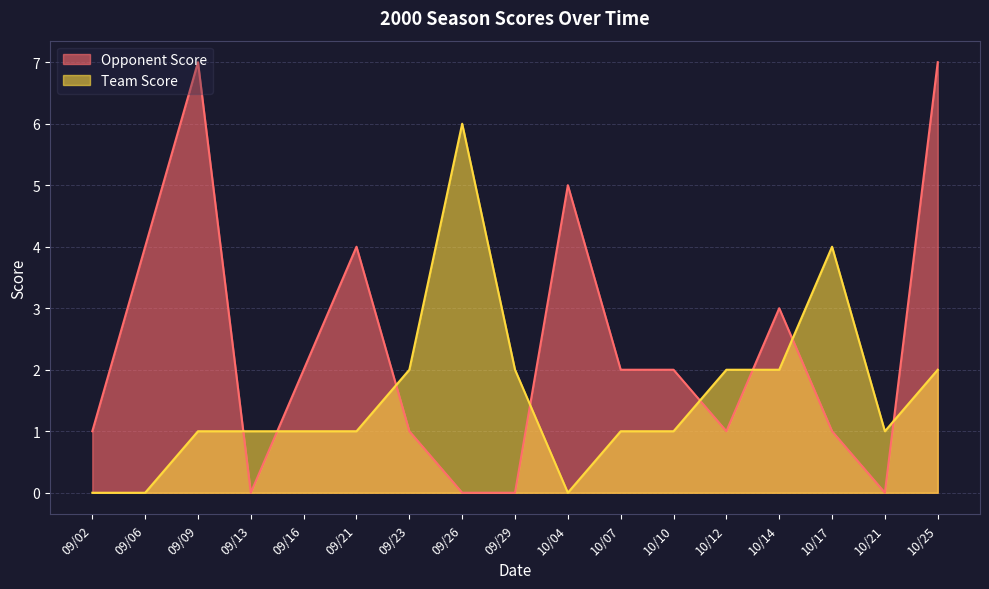

Rank the series at 10/21 from highest to lowest value.

Team Score, Opponent Score